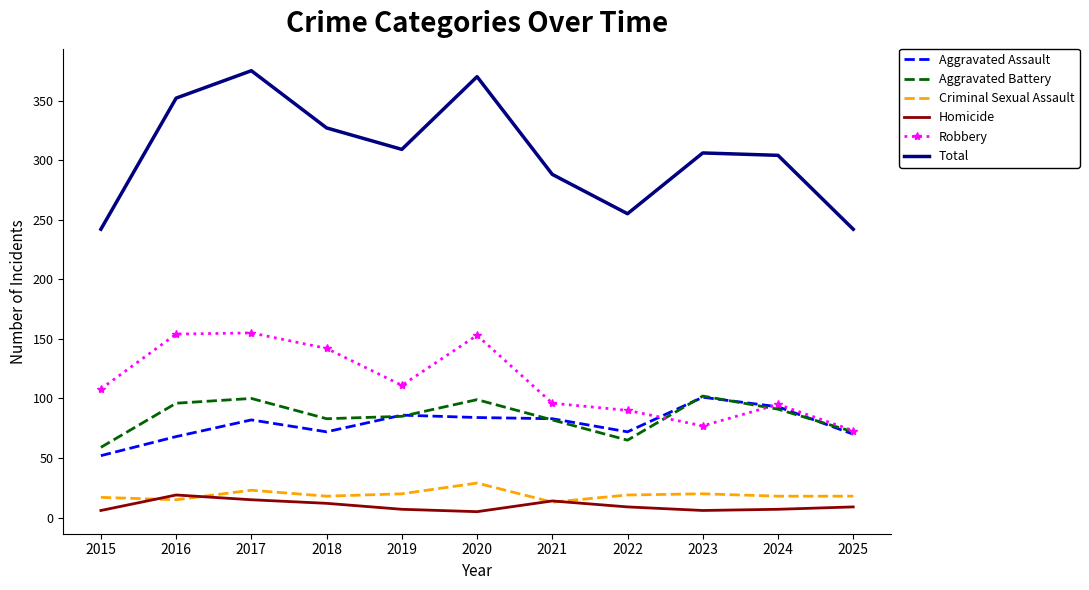

Is it true that Total equals 375 at 2017?

True